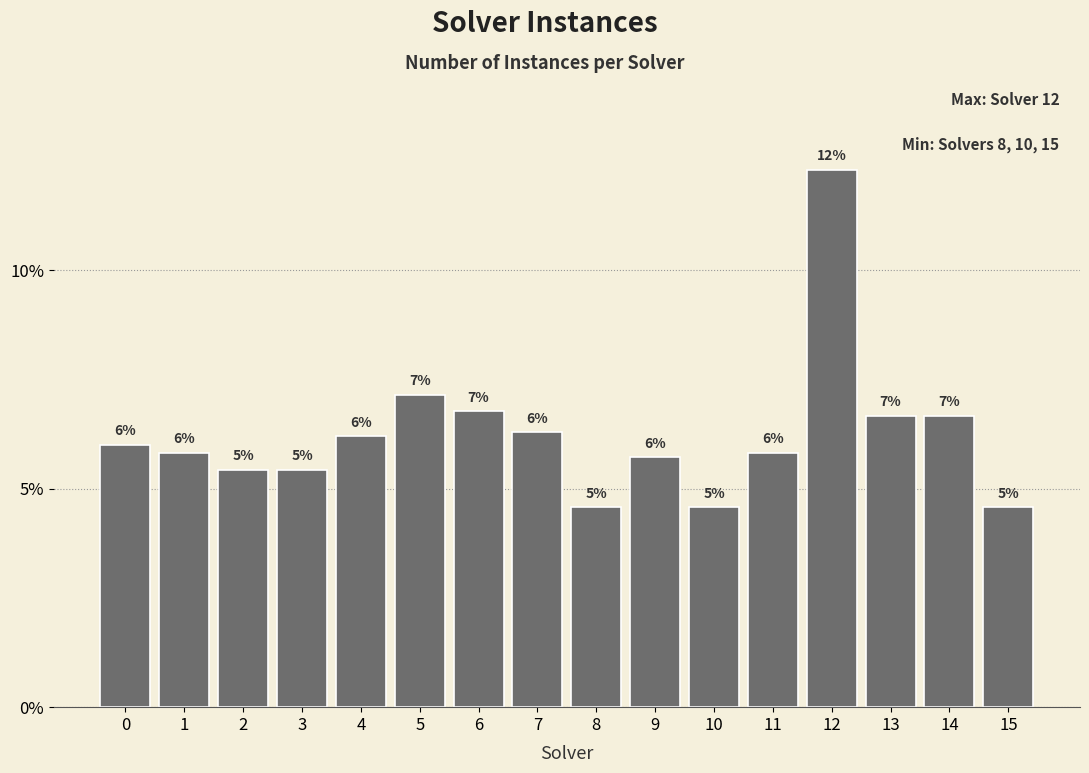

How many bars are there in total?

16